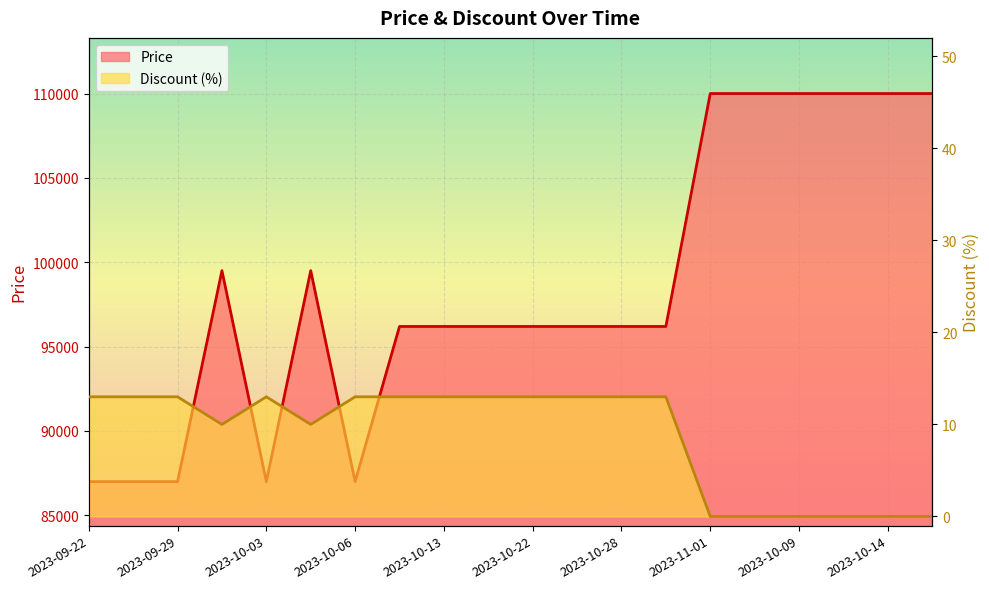

True or false: Discount and Price cross at least once.

False